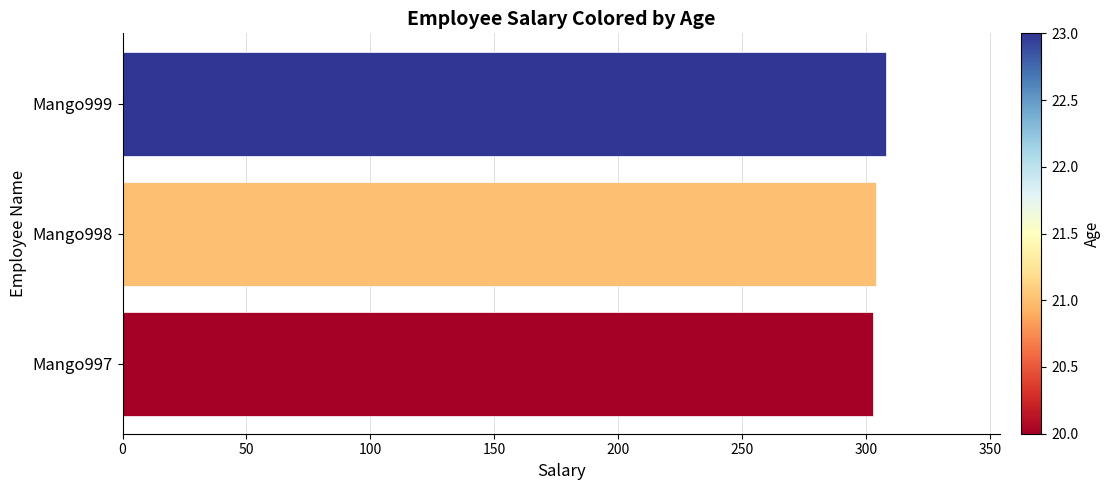

Read the value at Mango999.

308